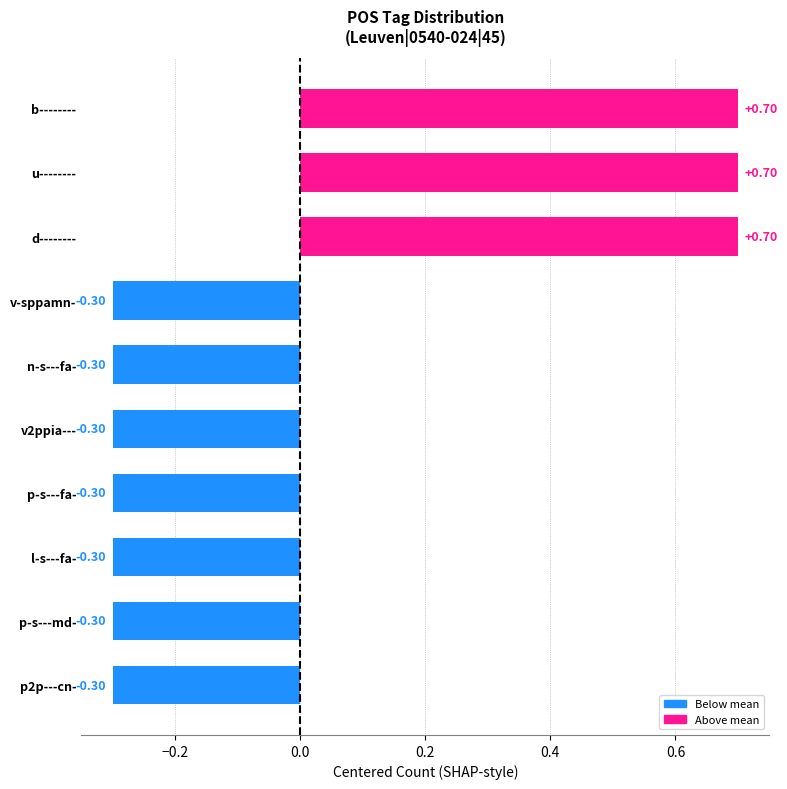

What is the difference between the values at u-------- and p-s---fa-?

1.0